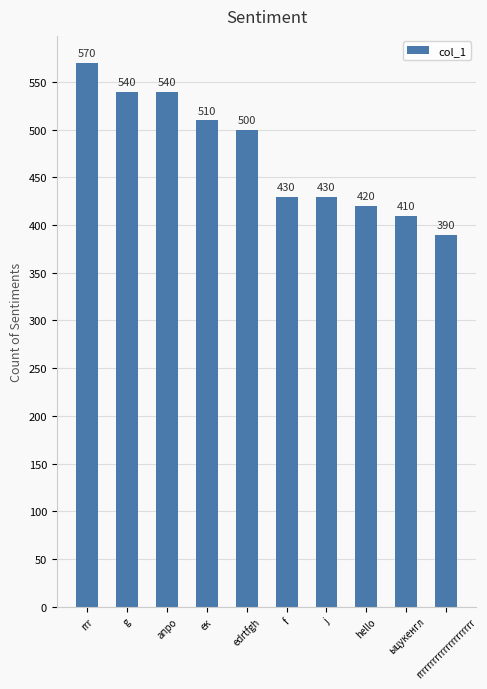

Approximately how many times larger is the value at rrrrrrrrrrrrrrrrrrrrr compared to rrr?

0.7